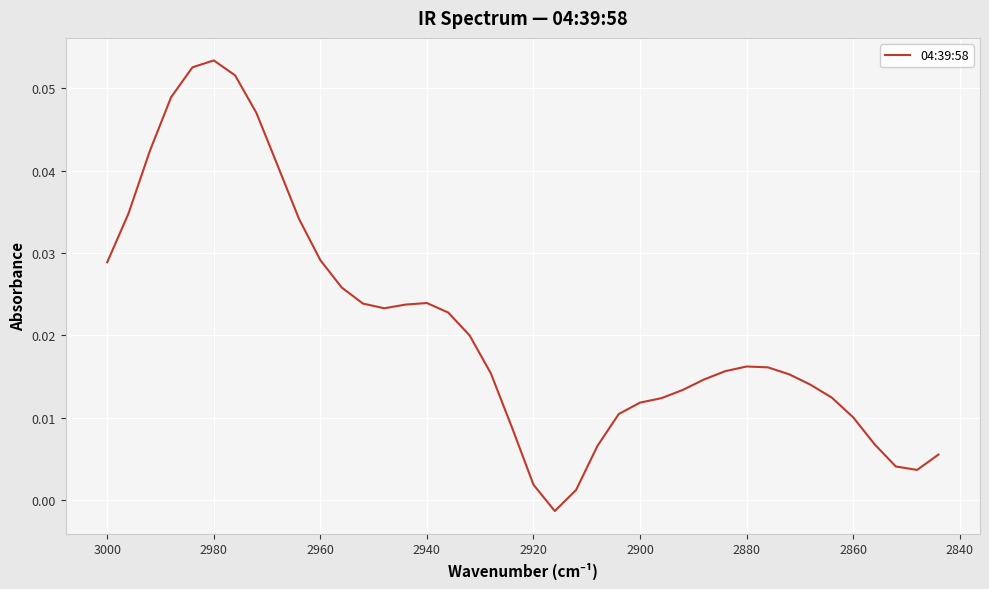

How many values are above zero?

39